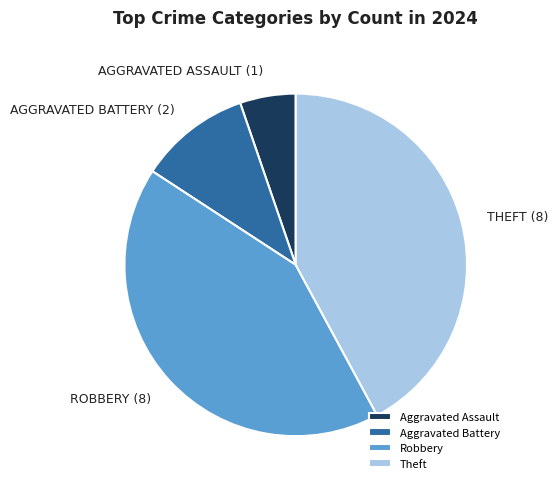

How many slices are in this pie chart?

4